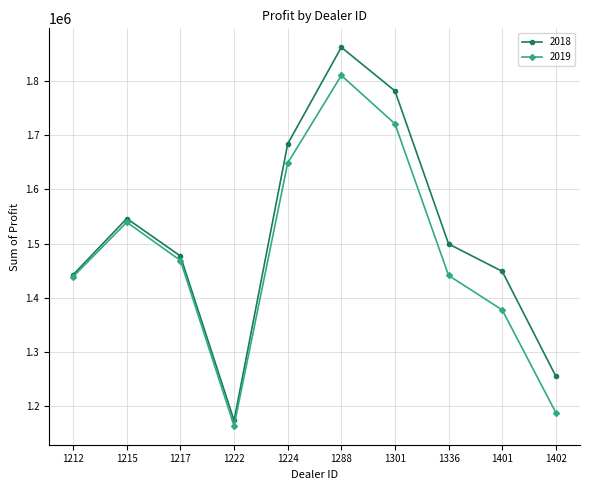

The value of 2018 at 1224 is 2428329.6. True or false?

False